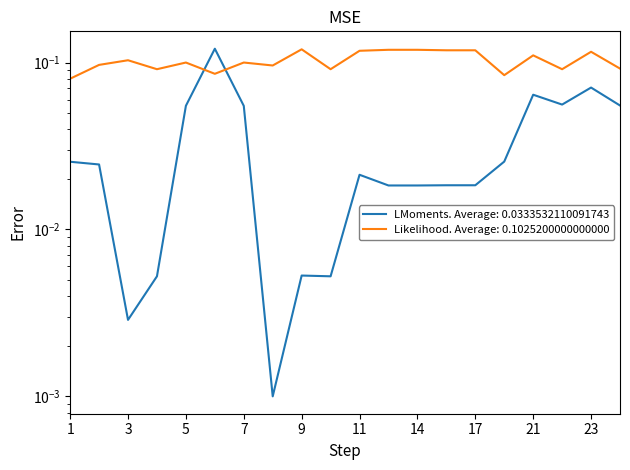

What is the difference between the second highest and second lowest values in the Covidence_ID series?

0.1